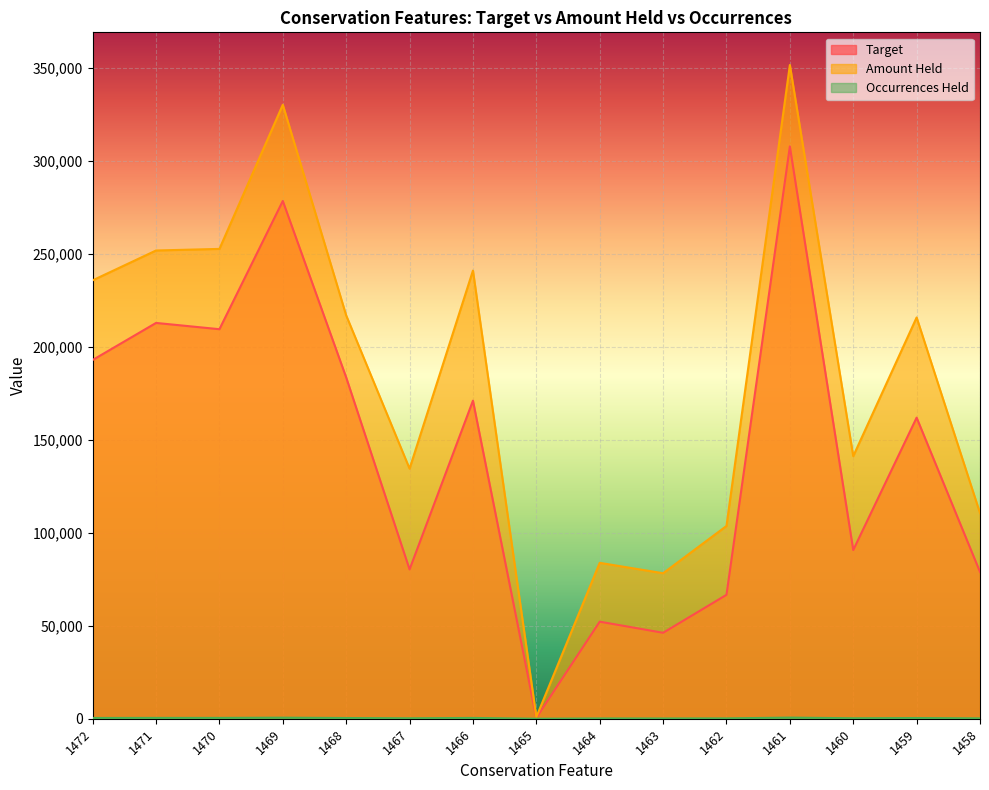

The value of Occurrences Held at 1472 is 413.0. True or false?

True